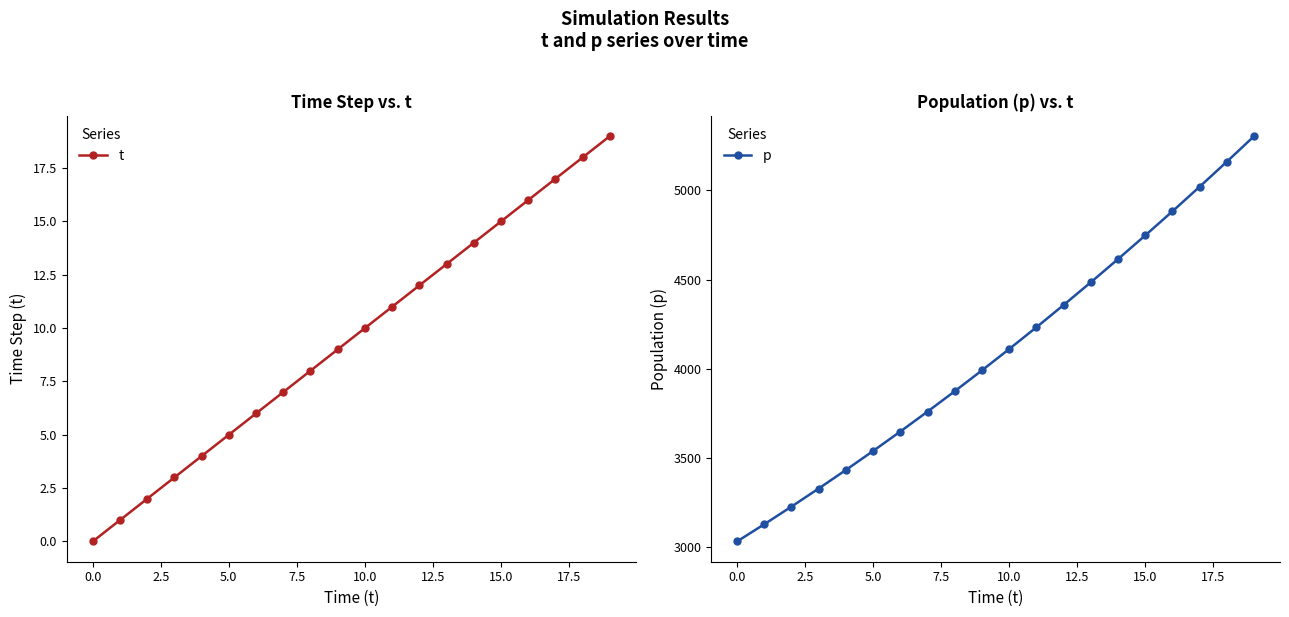

What are all the series names shown in the legend?

t, p